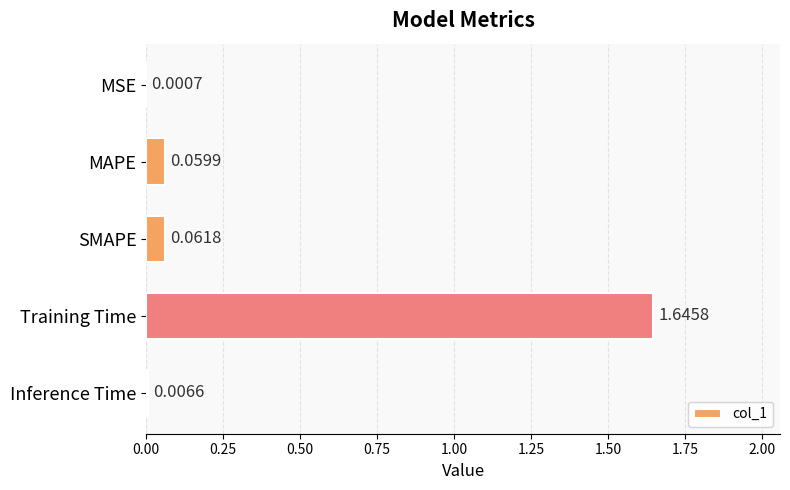

Are the bars horizontal?

Yes